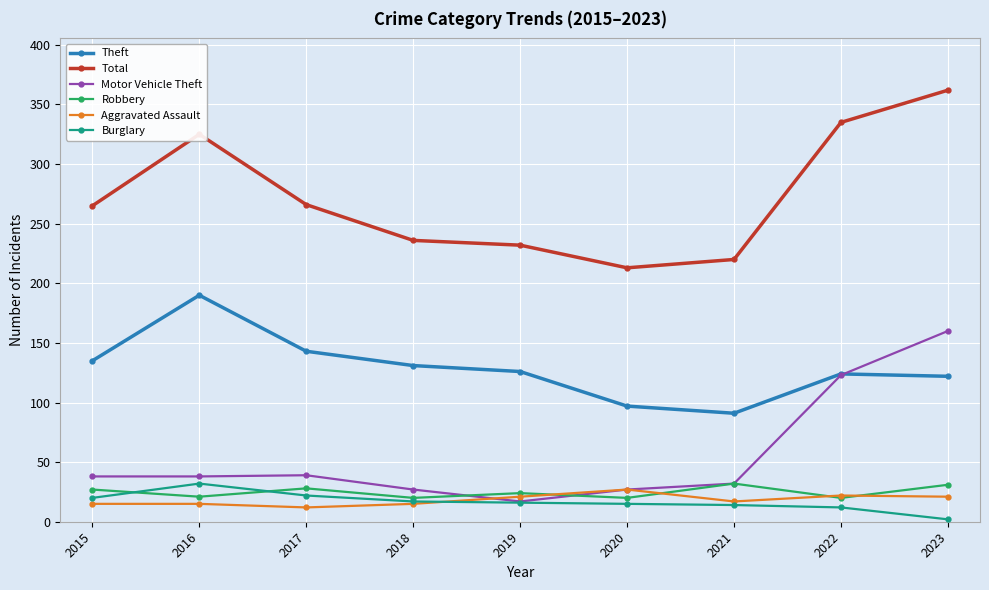

Which label corresponds to the smallest value in the chart?

2023